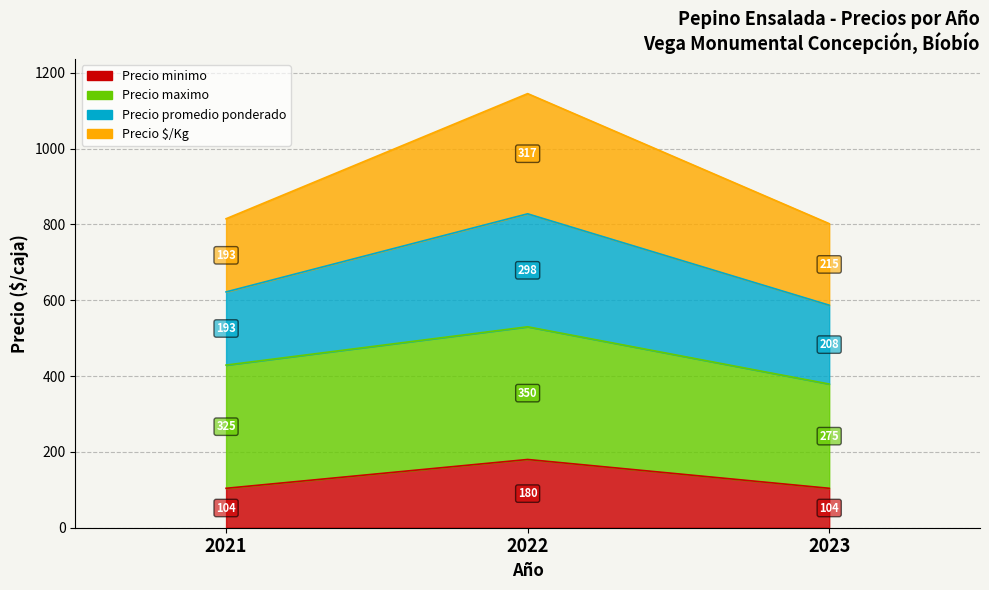

What is the total value across all series at 2022?

1325